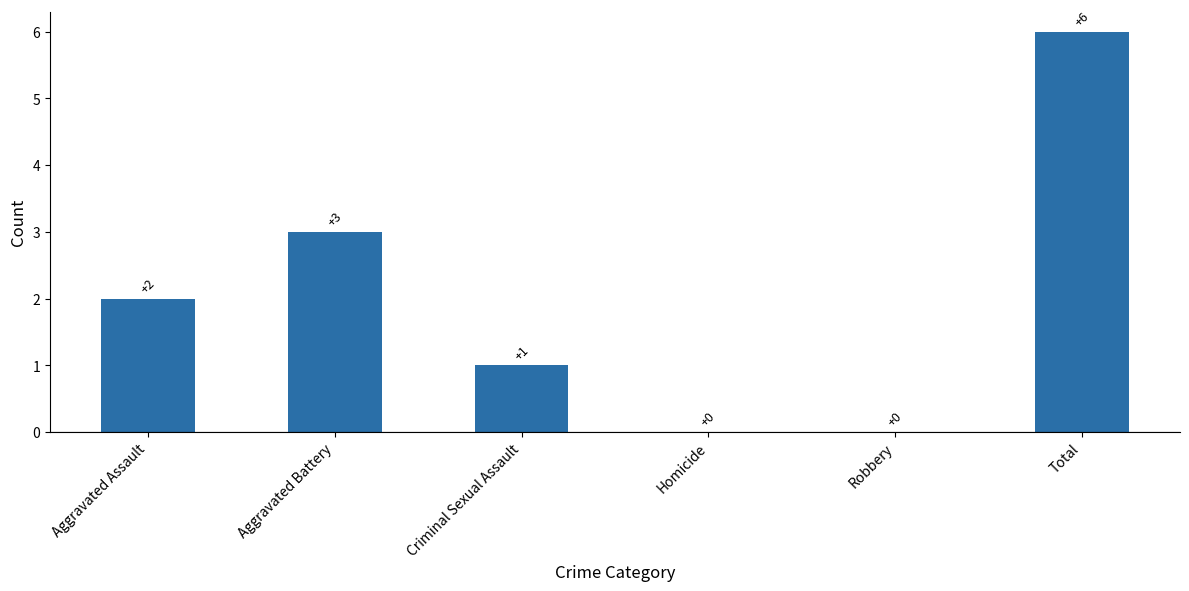

At which label is the value closest to 3?

Aggravated Battery